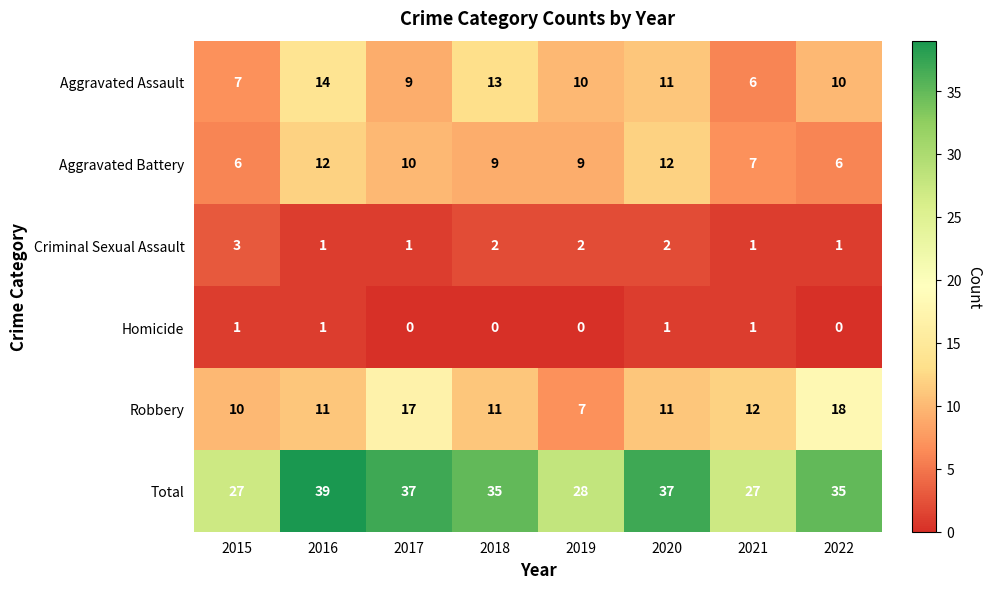

Is it true that Aggravated Assault equals 15 at 2022?

False